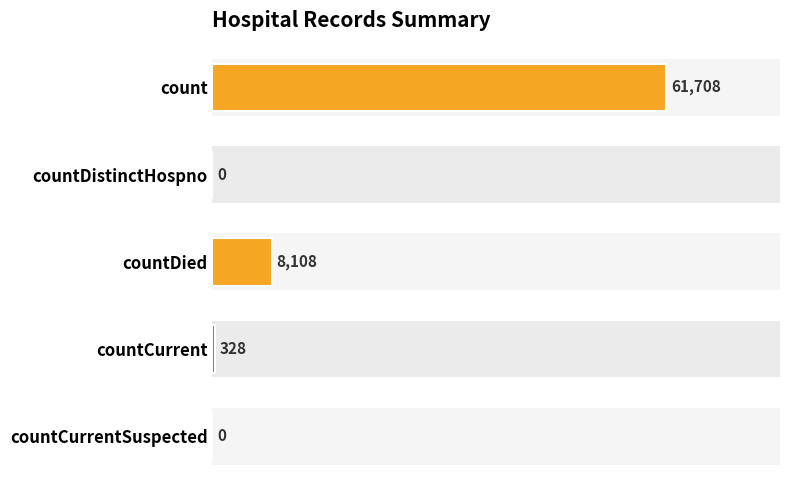

How many values are above zero?

3